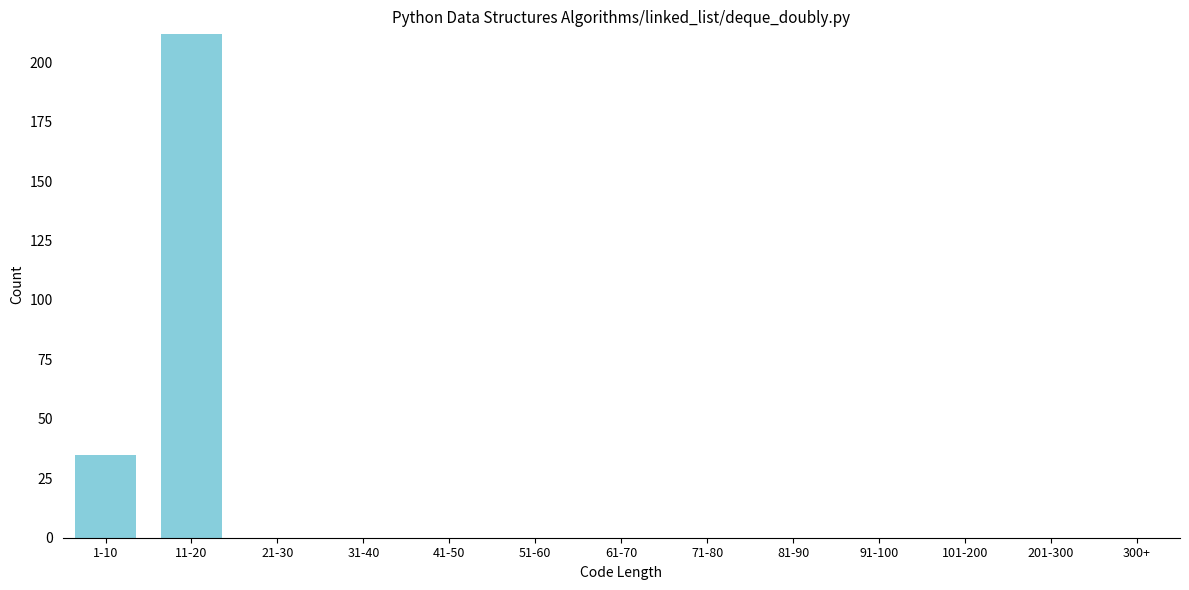

Reading left to right, list all the values displayed in this chart.

1-10=35	11-20=212	21-30=0	31-40=0	41-50=0	51-60=0	61-70=0	71-80=0	81-90=0	91-100=0	101-200=0	201-300=0	300+=0